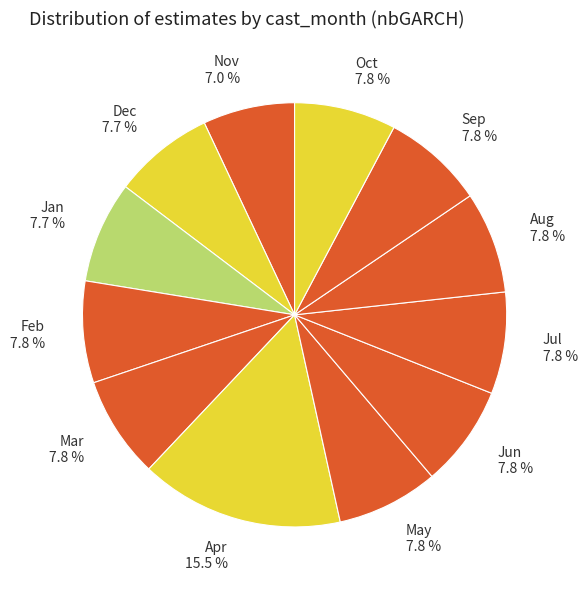

Is the sum of Dec 7.7 % and Oct 7.8 % greater than half?

No